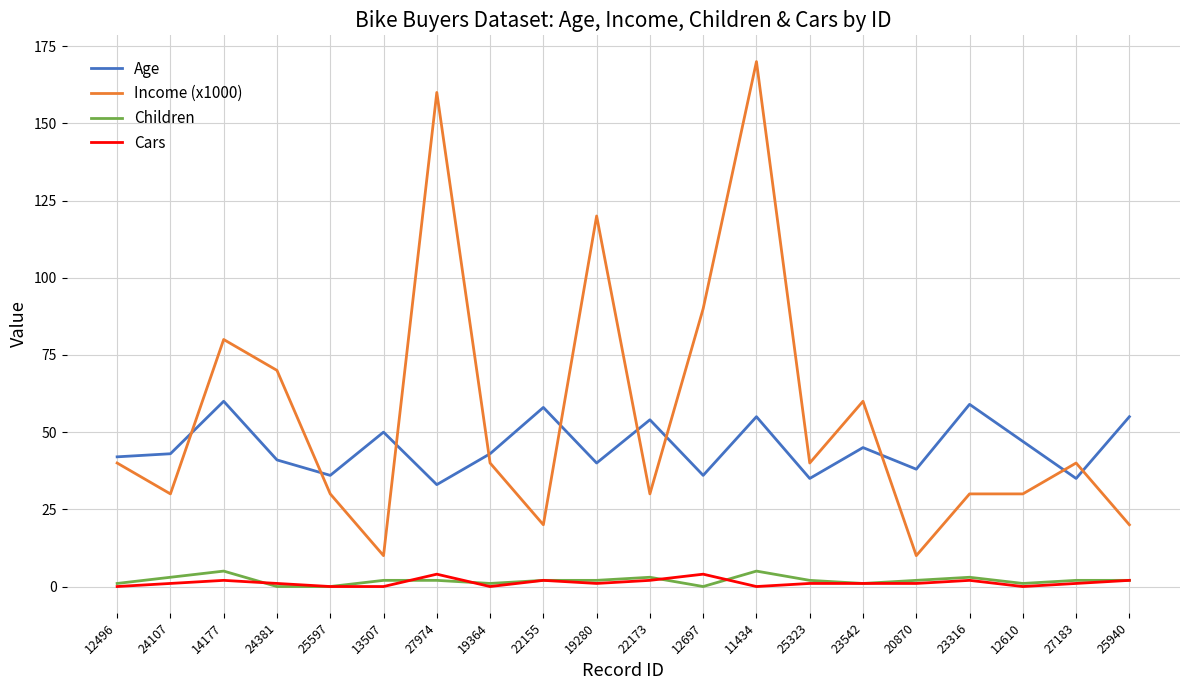

Which series has the largest total across all categories?

Income (x1000)